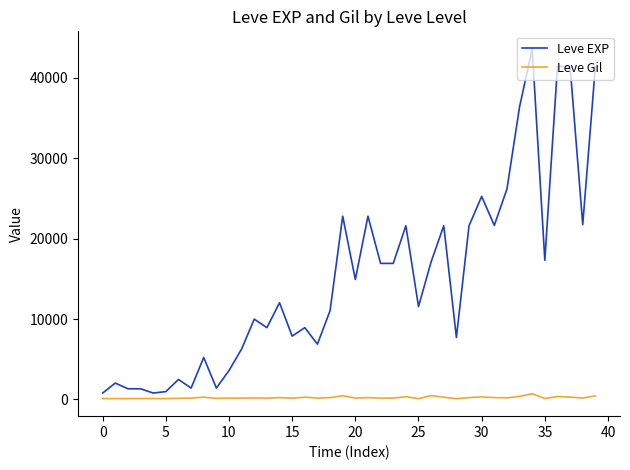

What is the highest value of the Leve Gil series?

715